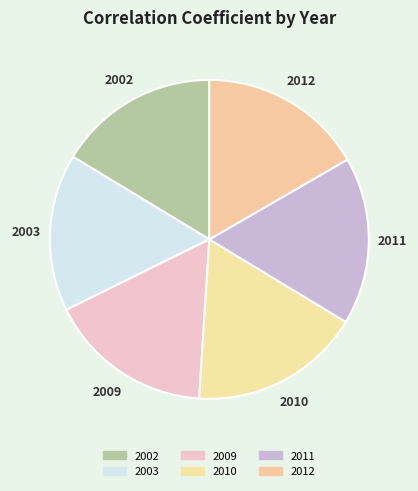

How many slices are in this pie chart?

6